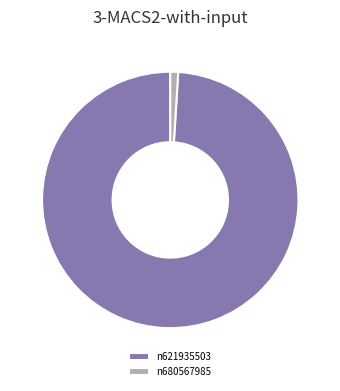

Which slice is the smallest?

n680567985